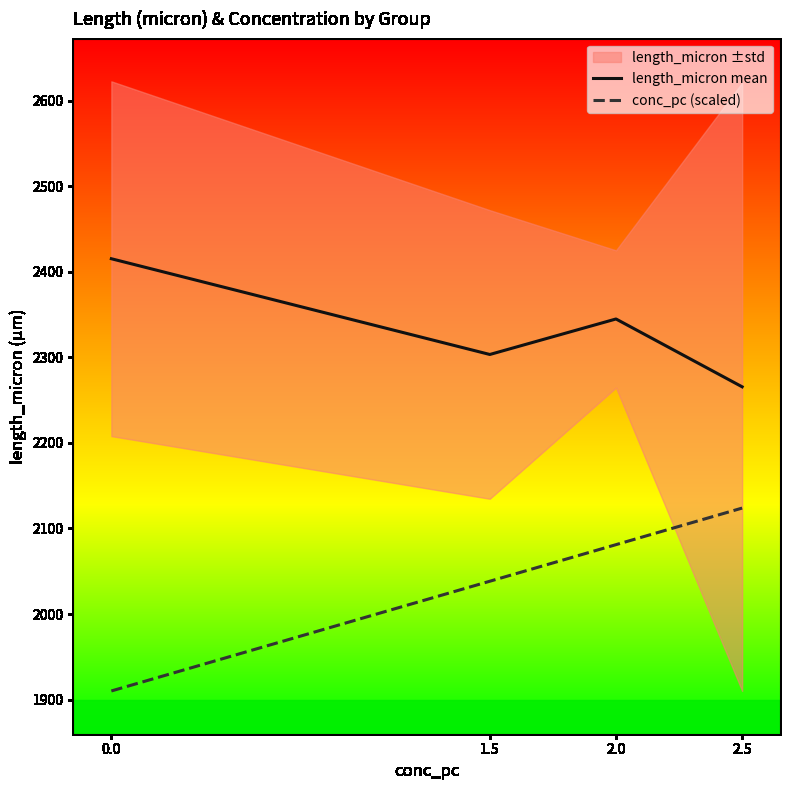

Does the chart display data point markers on the line(s)?

No